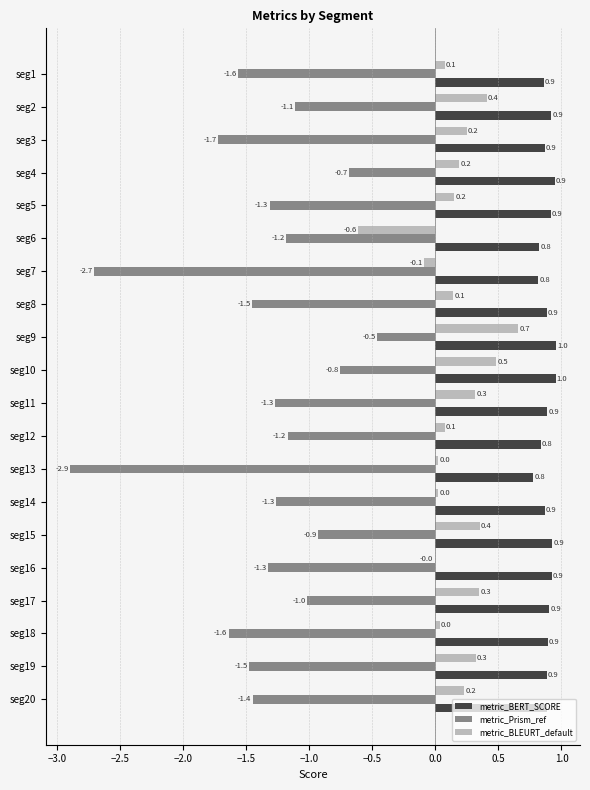

Which series has the largest total across all categories?

metric_BERT_SCORE